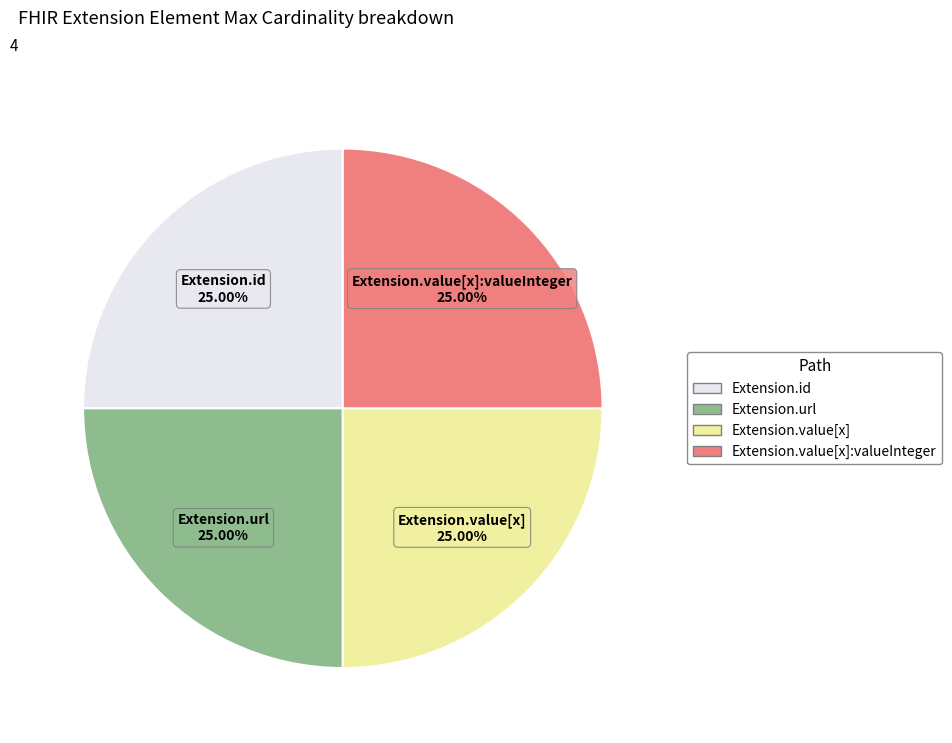

To the nearest percent, what is the difference between the largest and smallest slice percentages?

0%